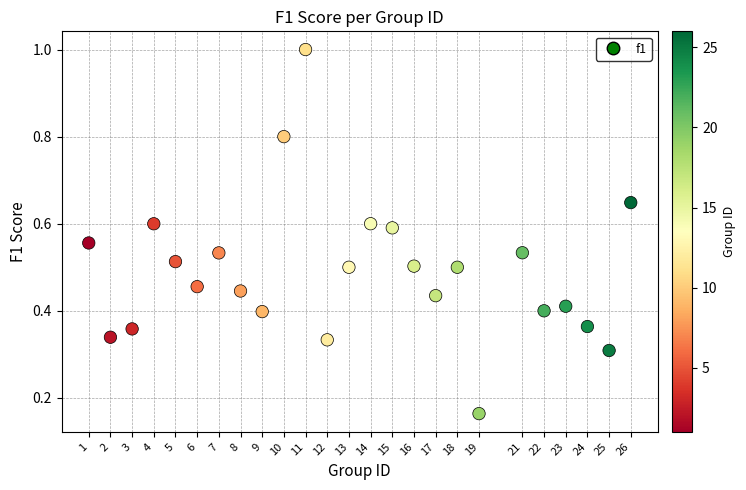

What is the range of Y values (max minus min)?

0.8